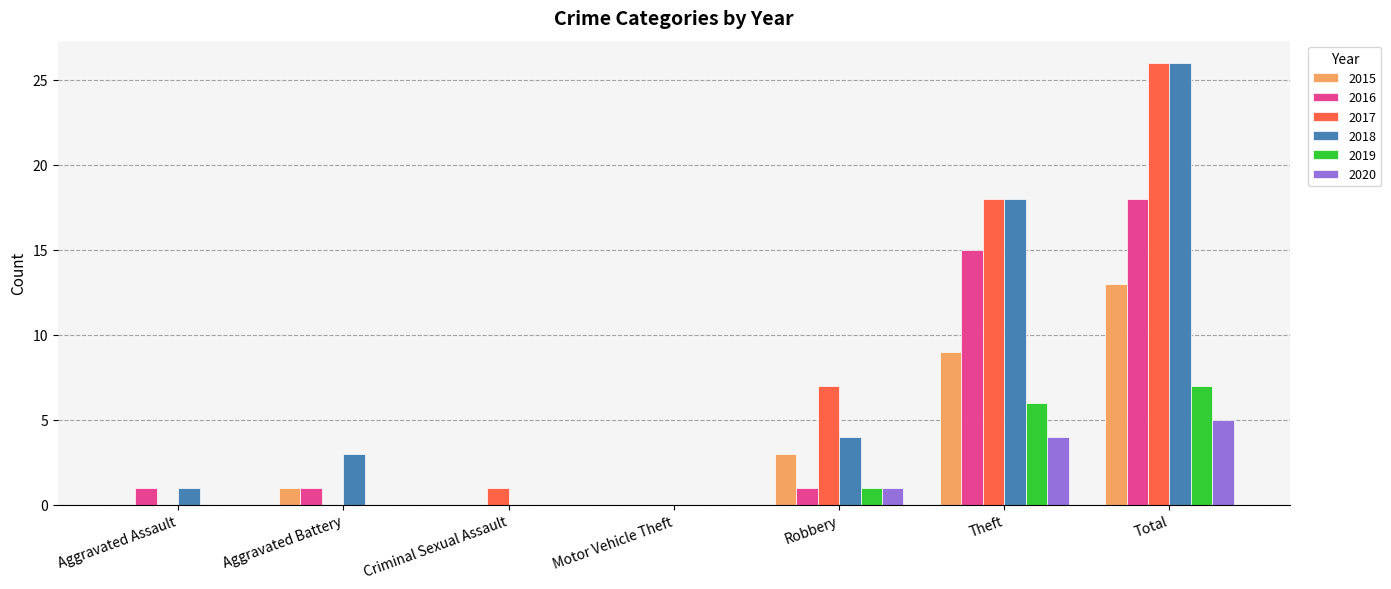

What is the maximum value for 2020?

5